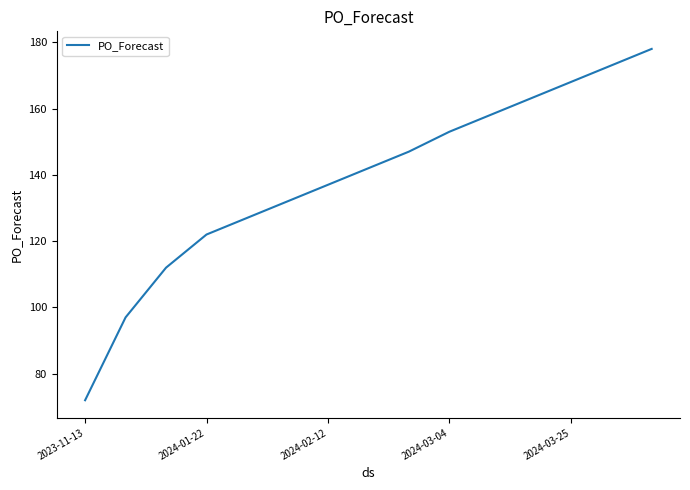

What is the greatest value displayed?

178